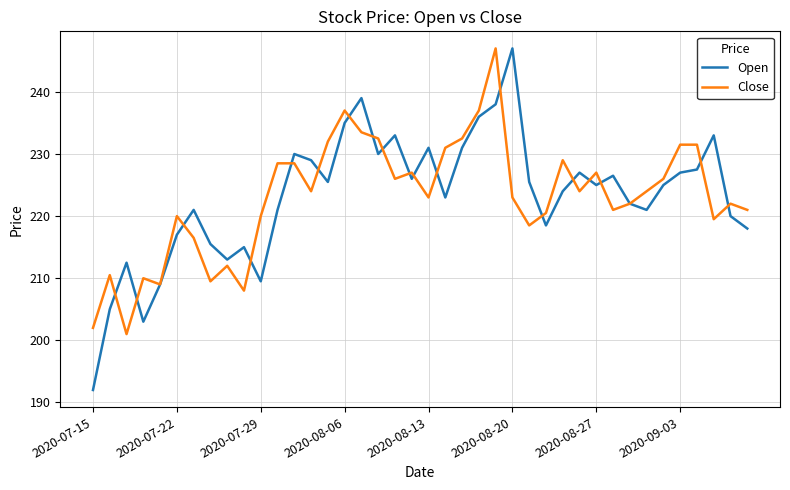

Which series has the widest spread of values?

Open